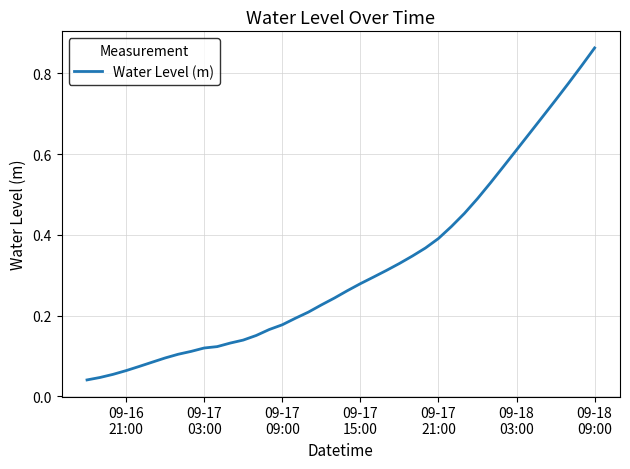

Is this an area chart (filled region under the line)?

No